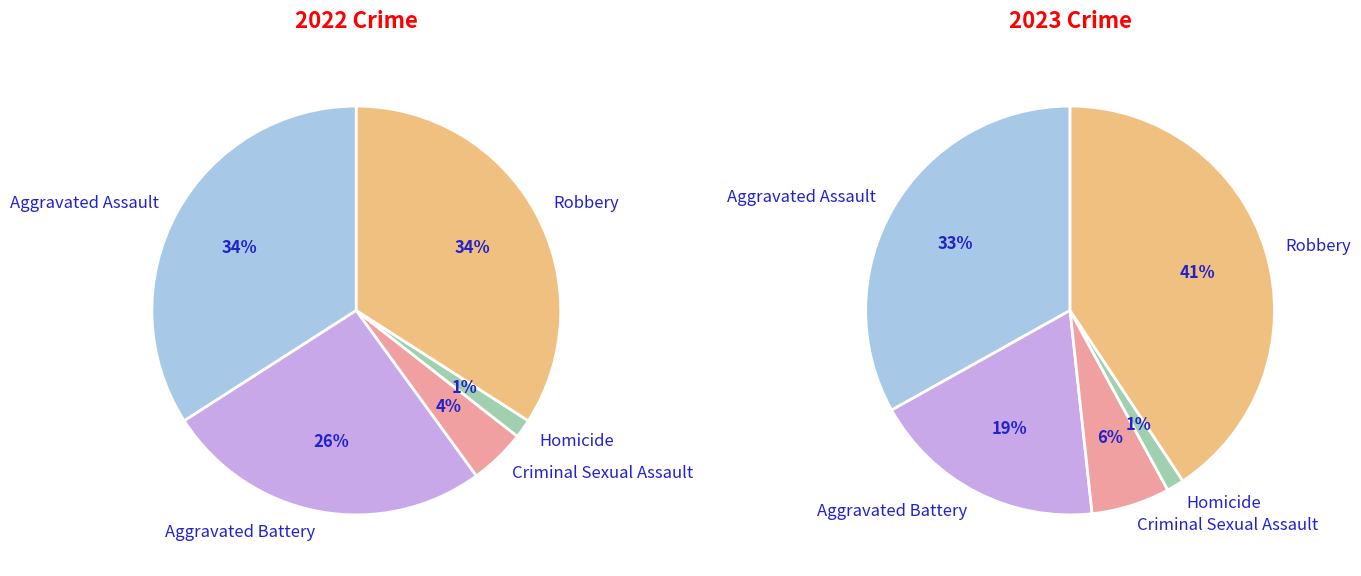

Does Aggravated Assault represent more than half of the total?

No